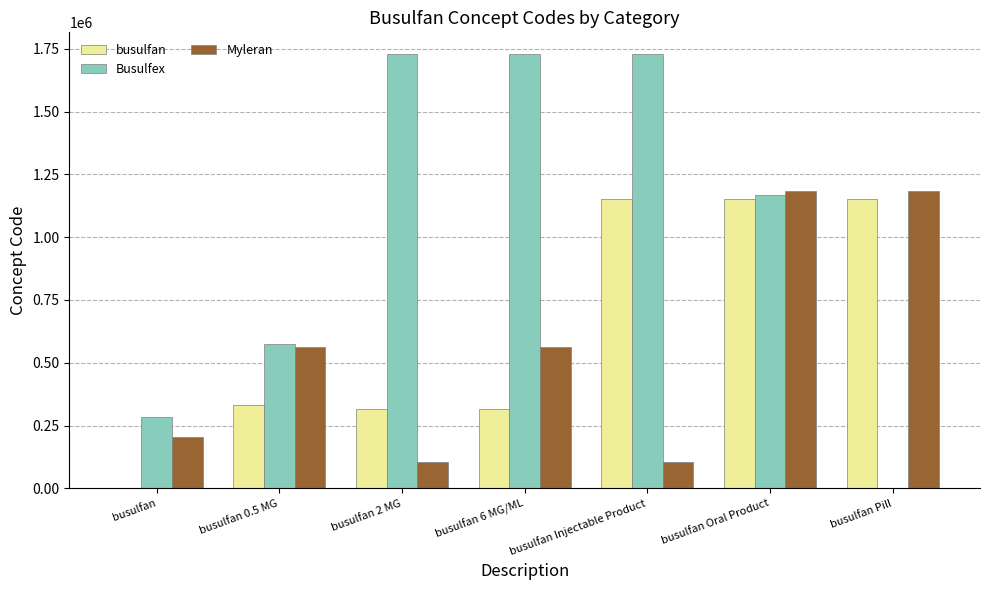

What is the difference between the Myleran values at busulfan and busulfan Injectable Product?

97459